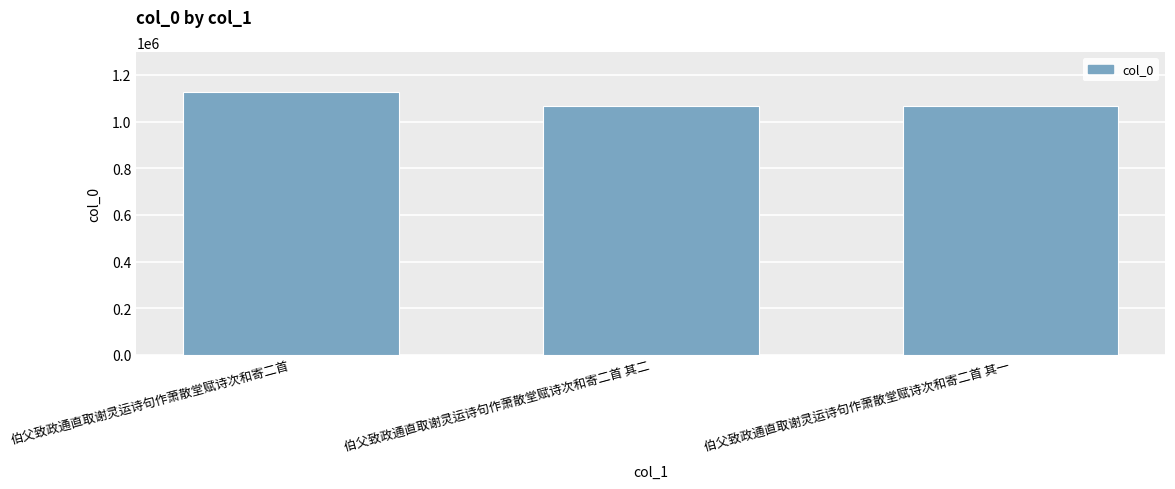

The chart shows a value of 1625413 at 伯父致政通直取谢灵运诗句作萧散堂赋诗次和寄二首 其一. True or false?

False